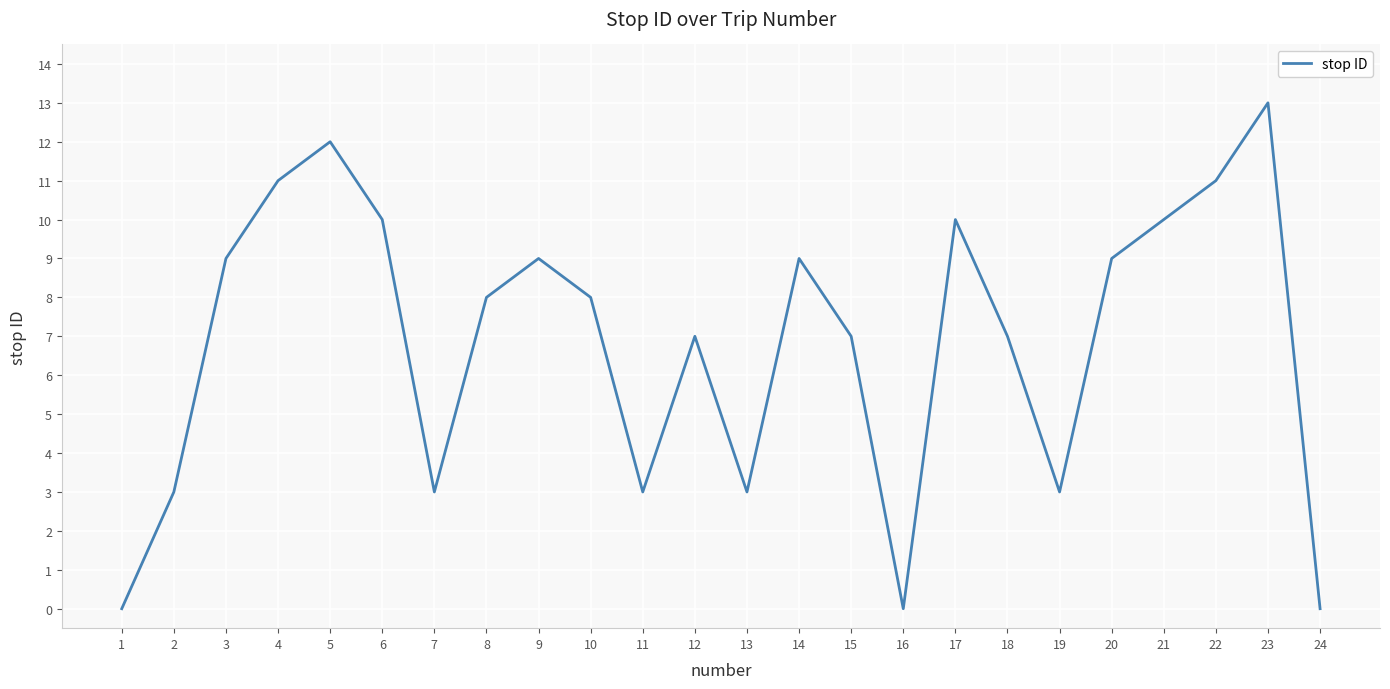

Approximately how many times larger is the value at 22 compared to 9?

1.2